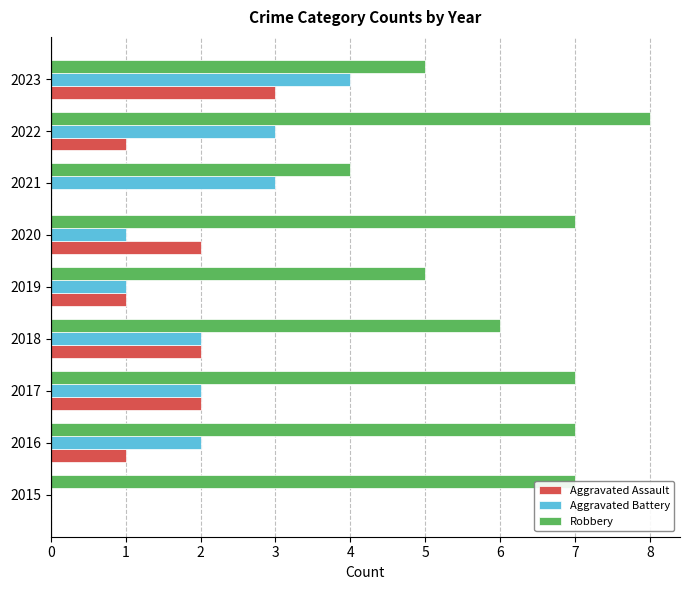

Which series has the largest total across all categories?

Robbery